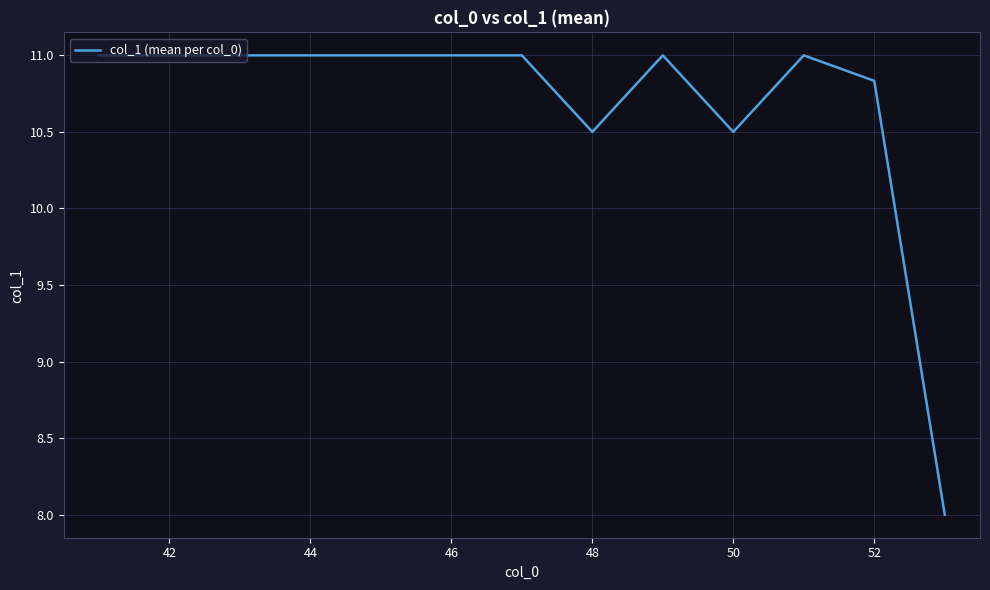

What is the greatest value displayed?

11.0